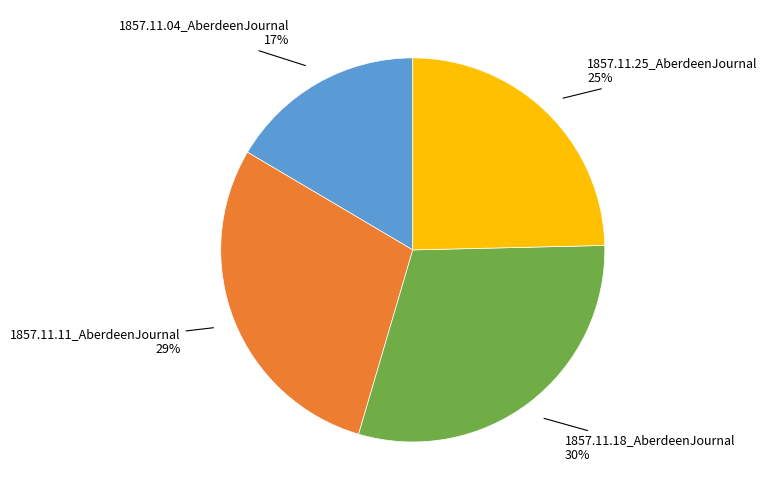

Does any single category account for the majority?

No